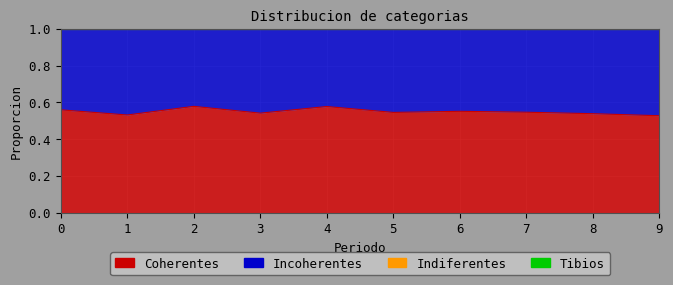

Is the value of Indiferentes at 5 greater than the value of Incoherentes at 7?

No